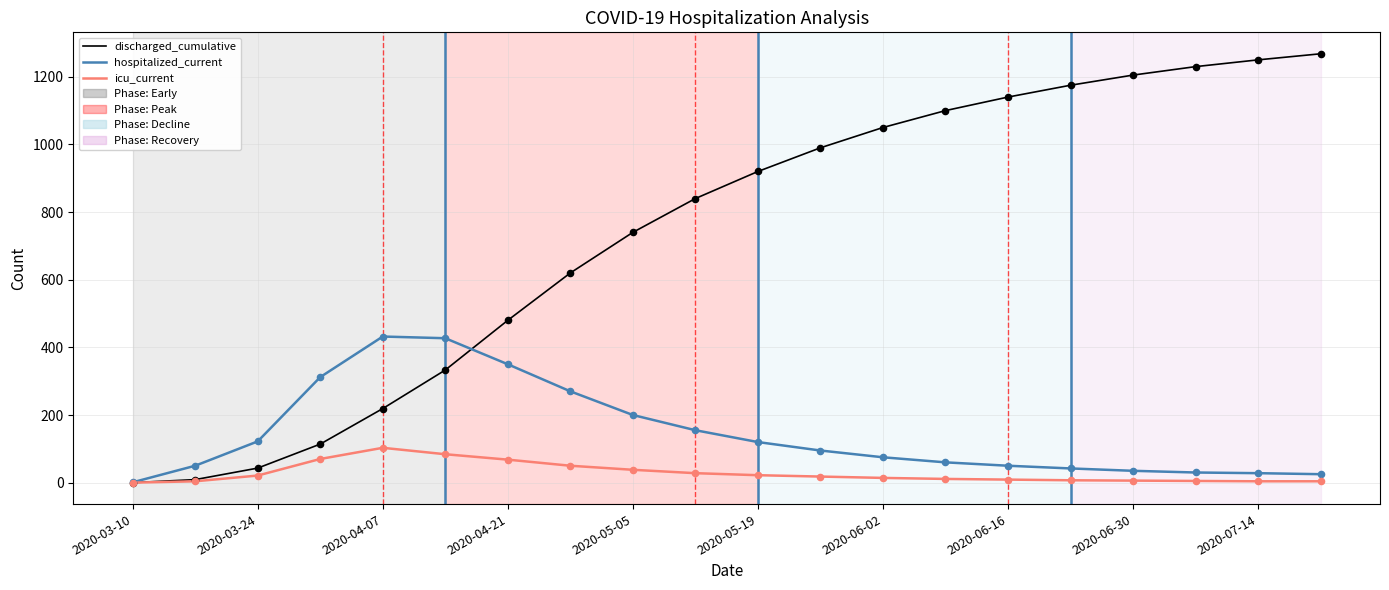

Which series has the largest total across all categories?

discharged_cumulative